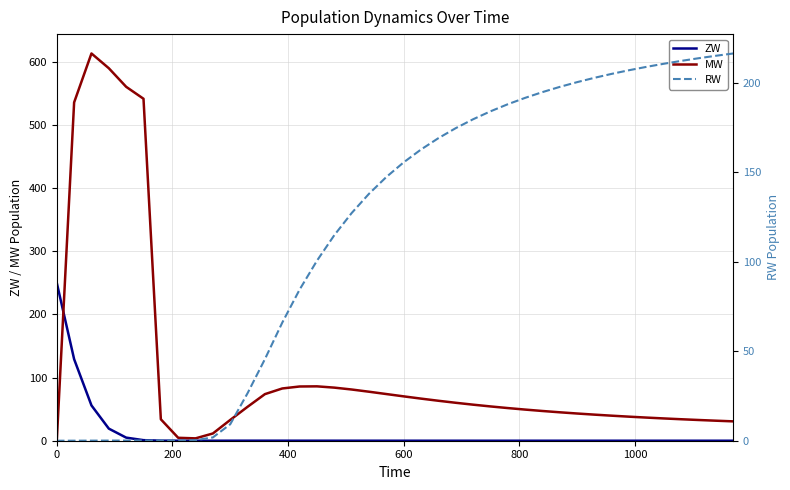

What is the difference between the second highest and second lowest values in the ZW series?

129.1